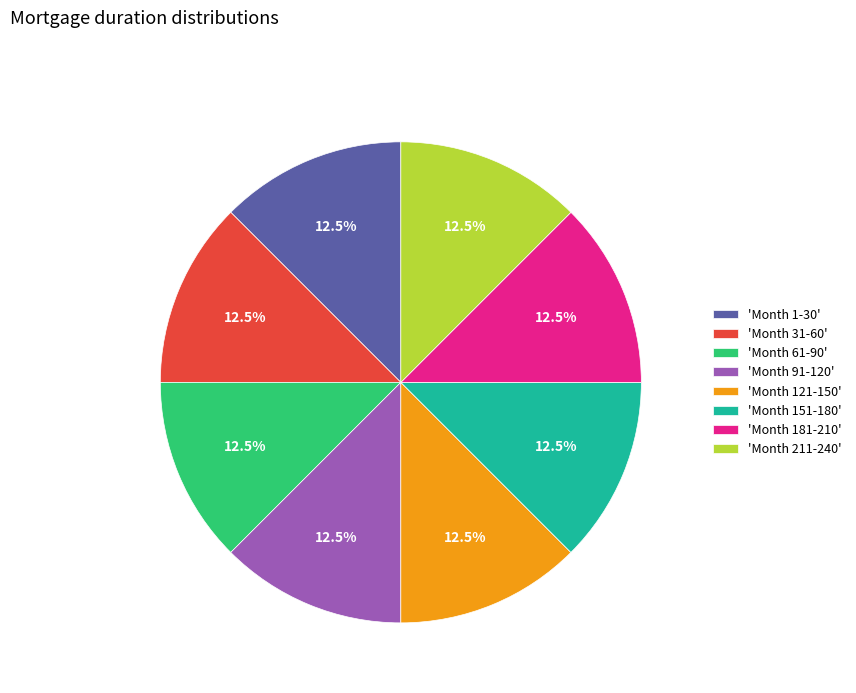

What is the ratio of the value at 'Month 151-180' to the value at 'Month 1-30'?

1.0